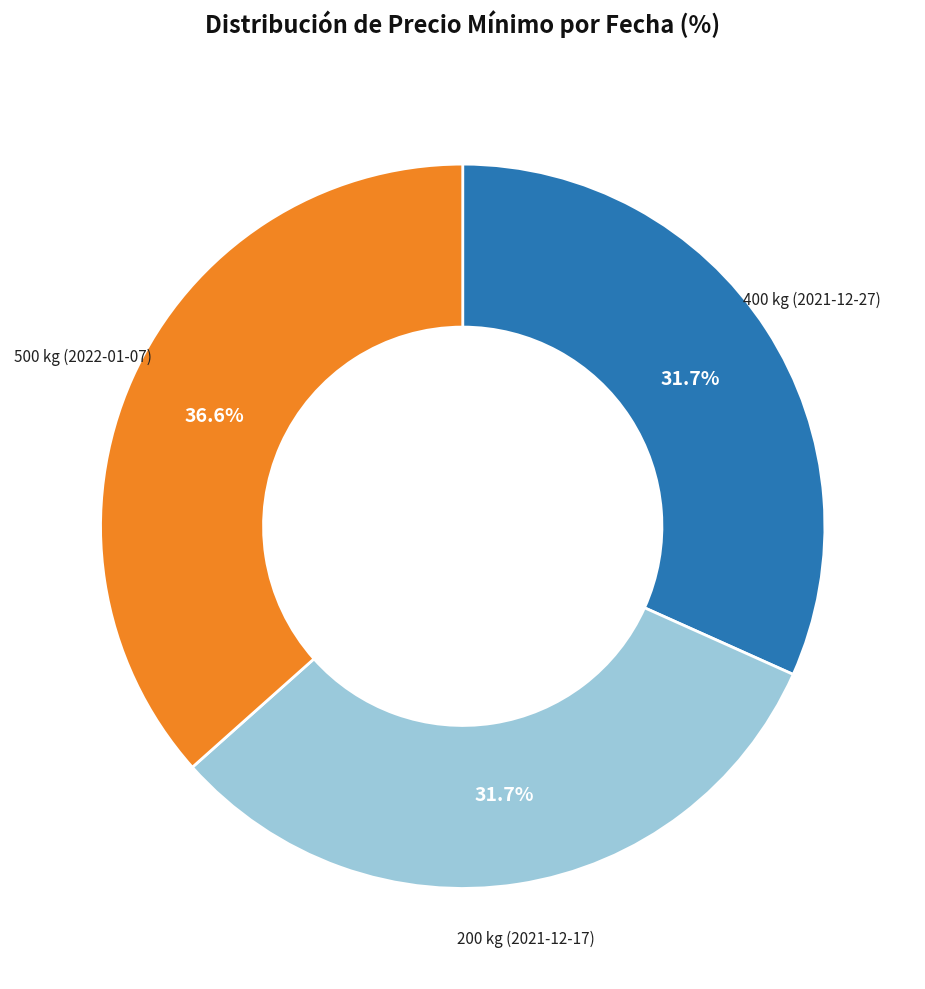

Is it true that 400 kg (2021-12-27) is 17% of the pie?

False